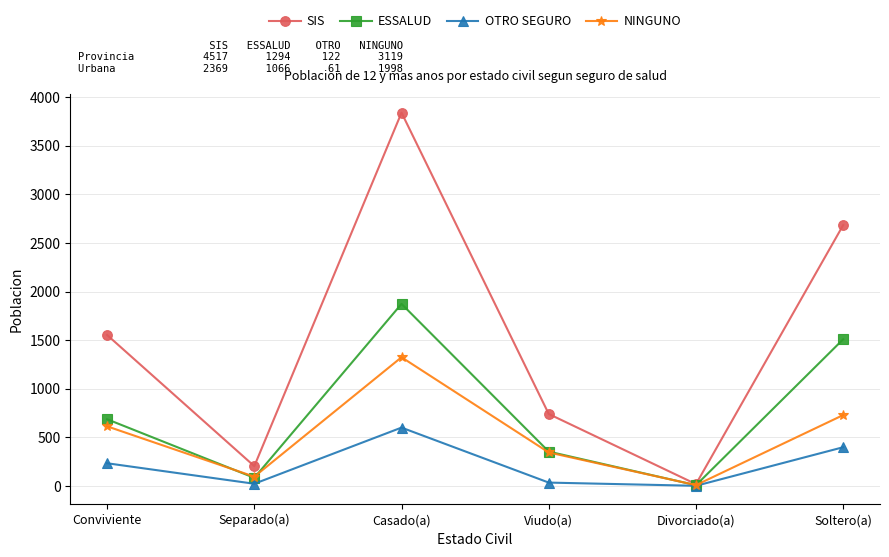

Which series changed the most between Viudo(a) and Soltero(a)?

SIS